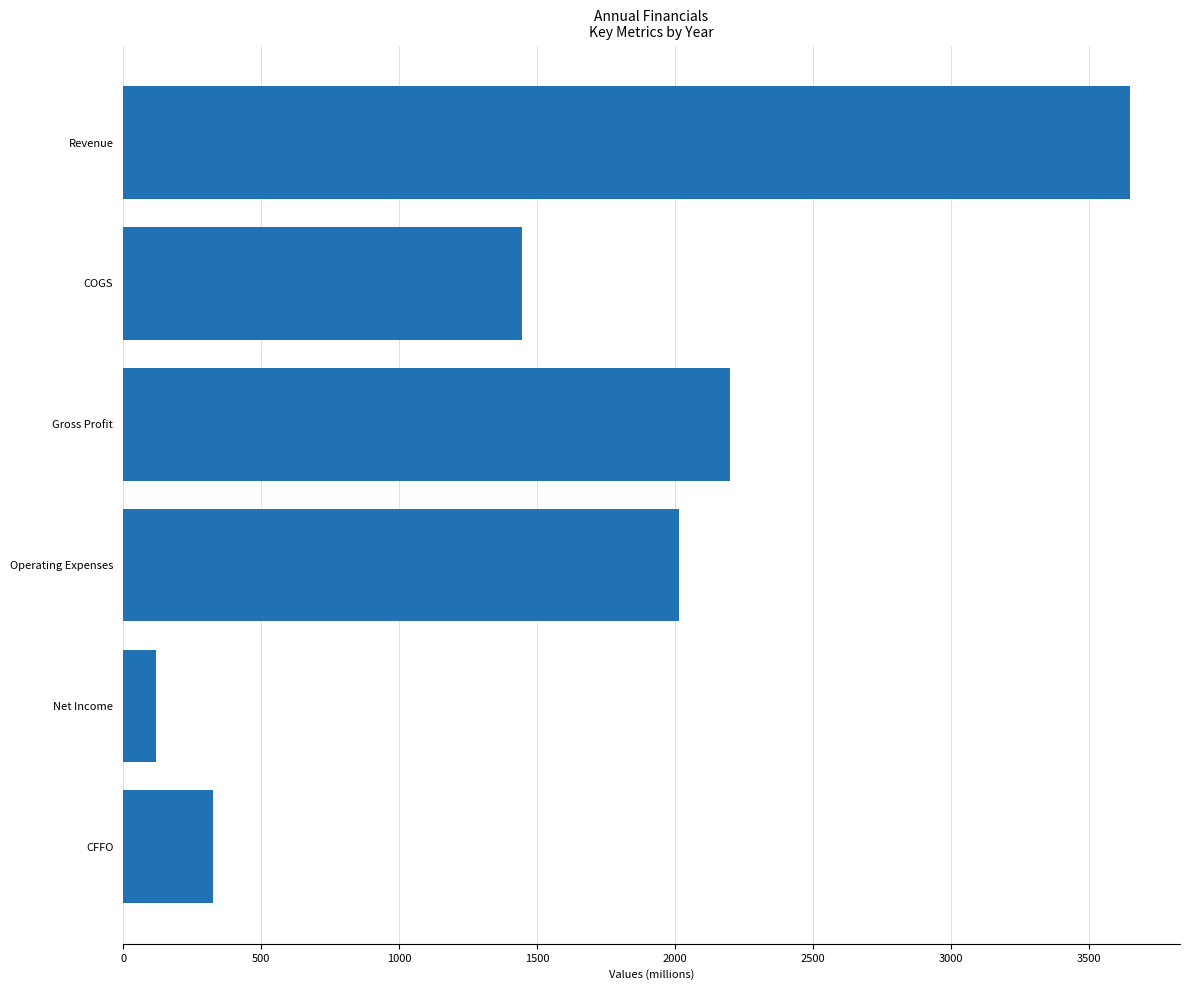

Does the chart contain stacked bars?

No